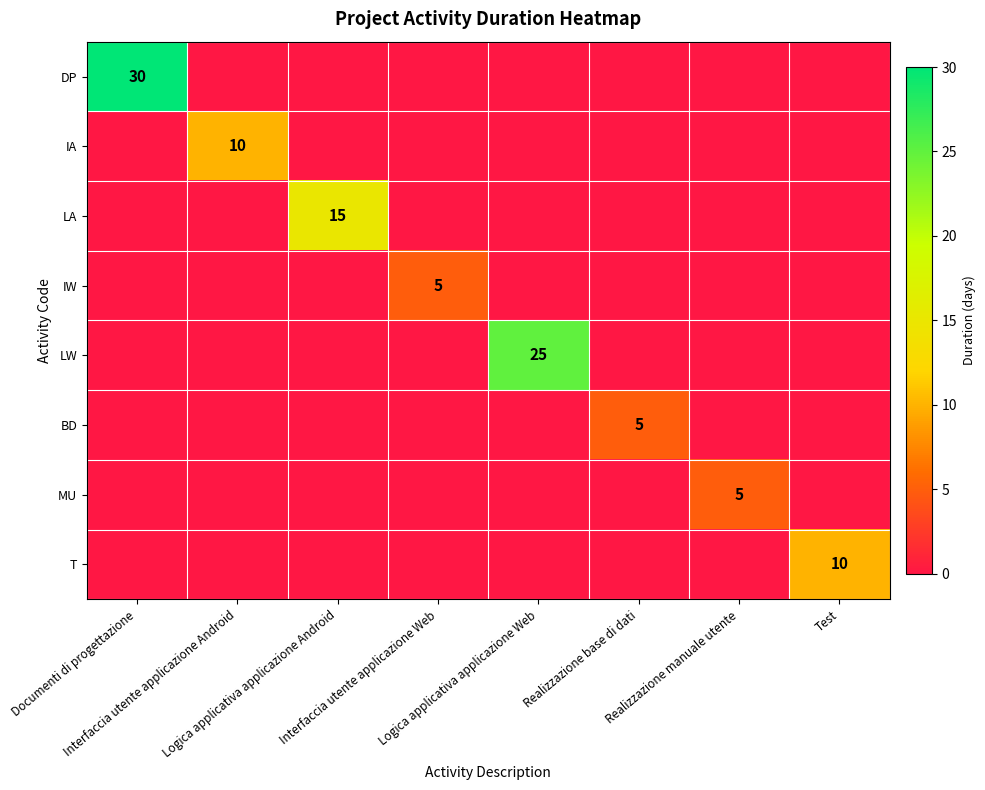

Which series changed the most between Logica applicativa applicazione Web and Realizzazione manuale utente?

LW